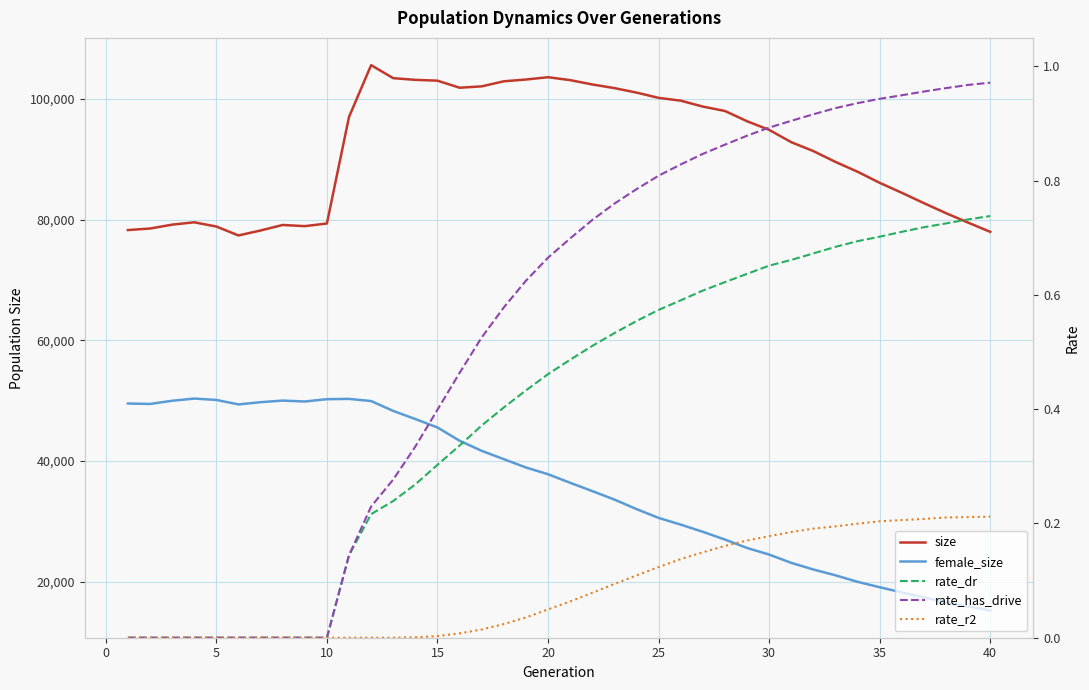

True or false: size and female_size cross at least once.

False